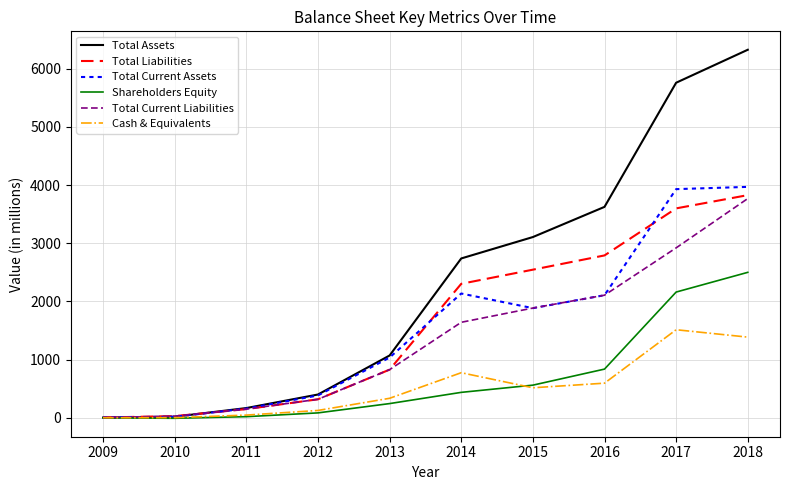

How many lines are shown in the chart?

6